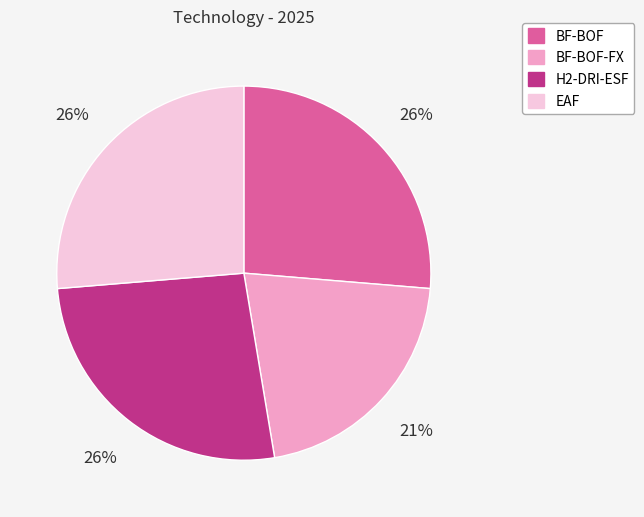

To the nearest percent, what is the difference between the largest and smallest slice percentages?

5%